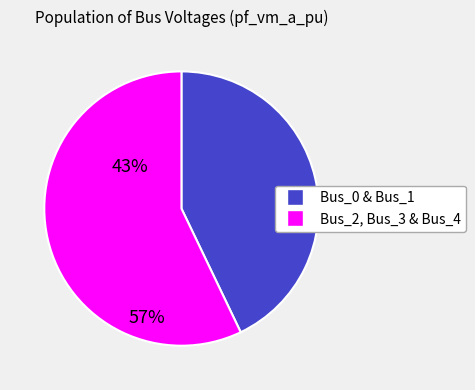

Is there any slice that represents more than half of the pie?

Yes